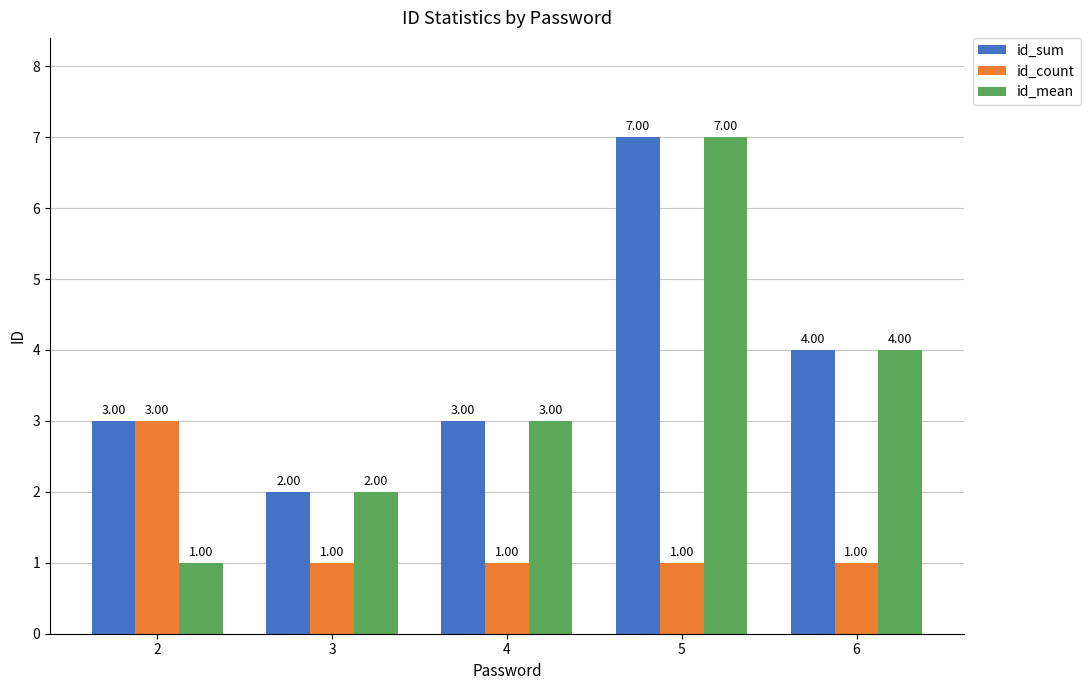

Rank the series by their average value, from lowest to highest.

id_count, id_mean, id_sum